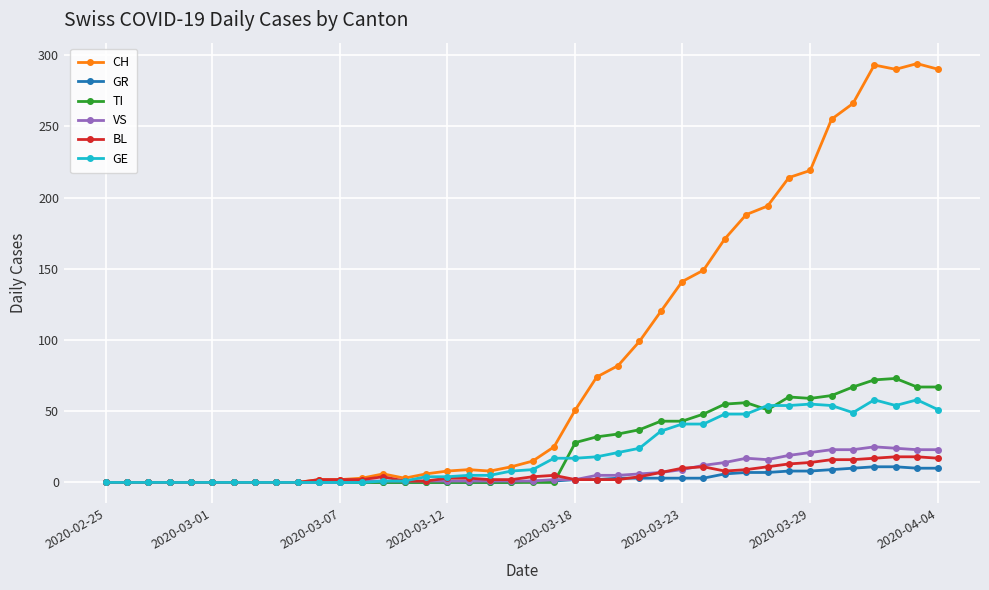

What is the maximum value shown in the chart?

294